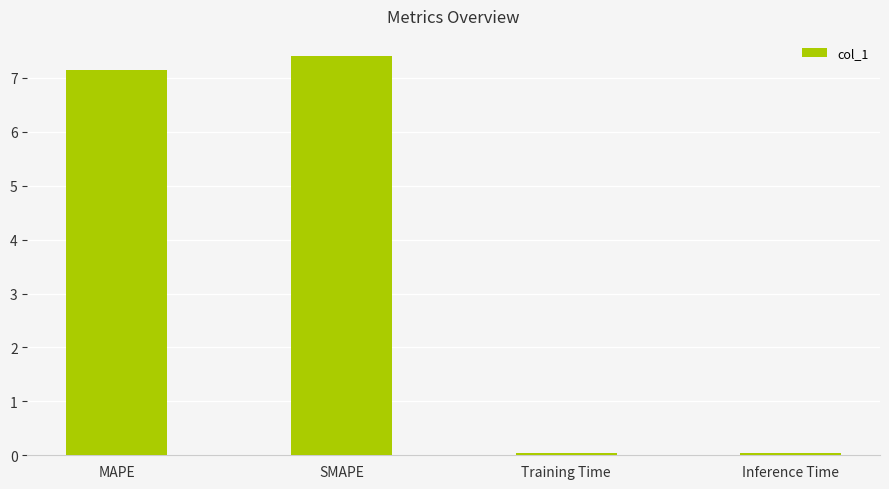

What is the change in value from MAPE to Training Time?

-7.1